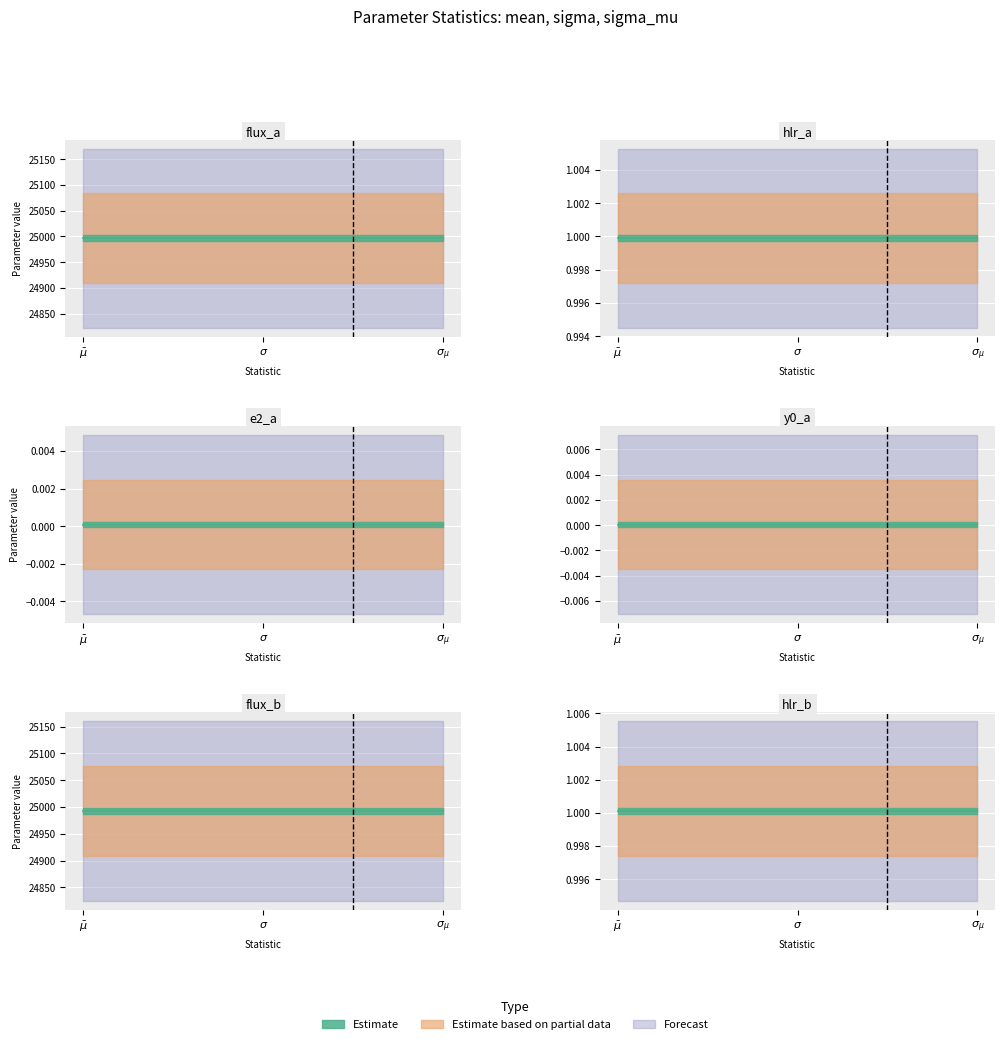

At which category is the sum across all series the highest?

flux_a